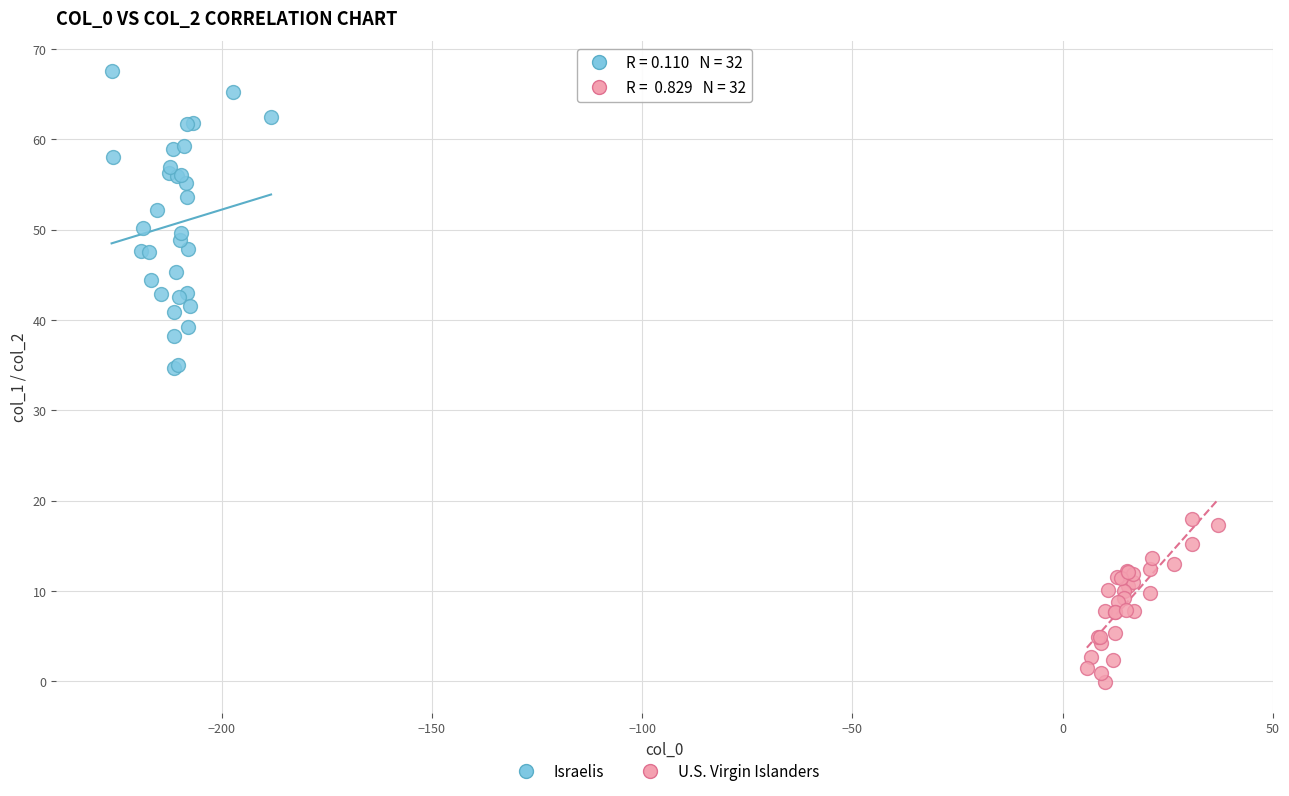

What are all the series names shown in the legend?

Israelis, U.S. Virgin Islanders